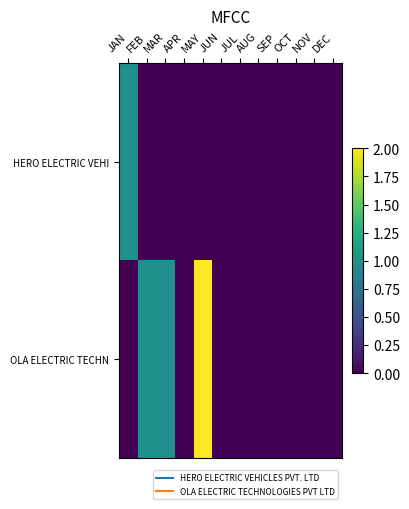

Rank the series at SEP from highest to lowest value.

HERO ELECTRIC VEHI, OLA ELECTRIC TECHN